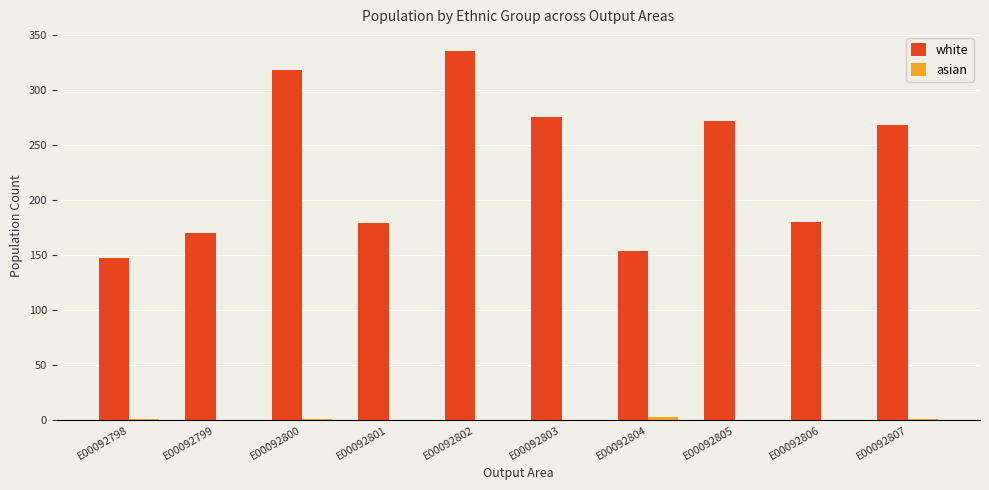

What is the greatest value displayed?

336